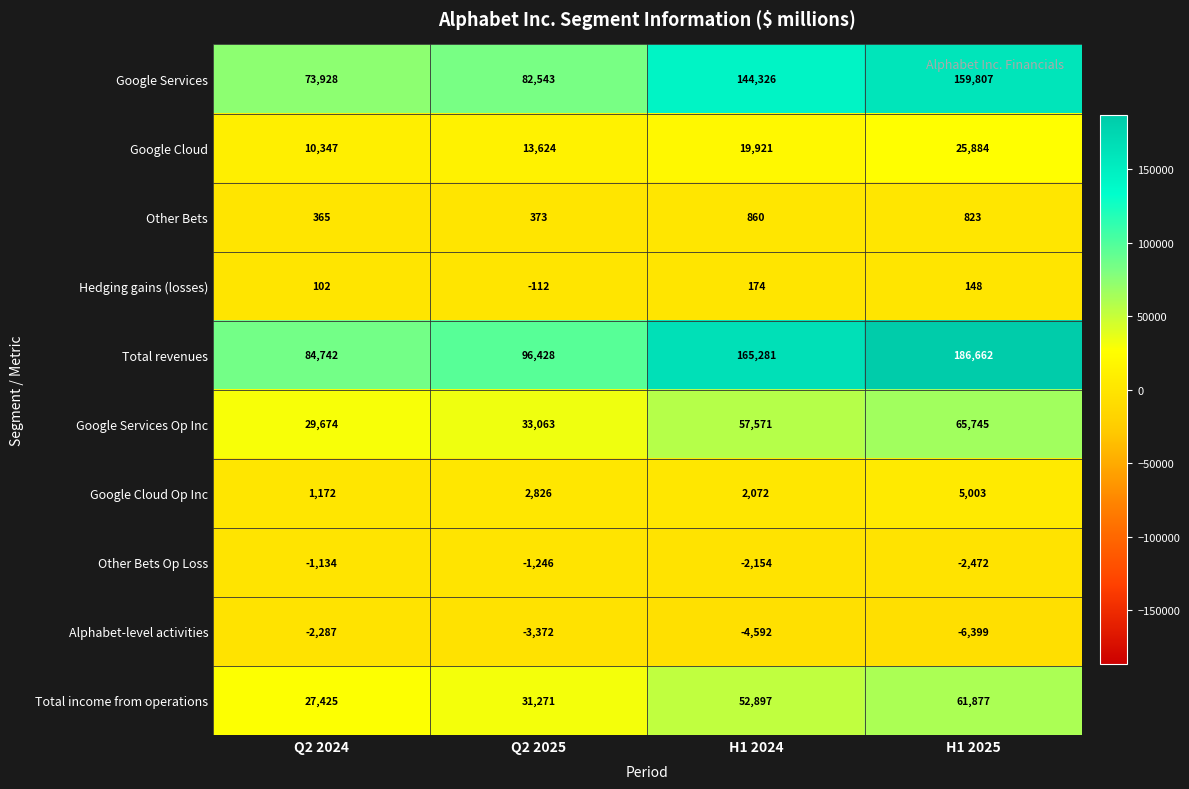

Count the Total income from operations values in the range 31271 to 61877.

3